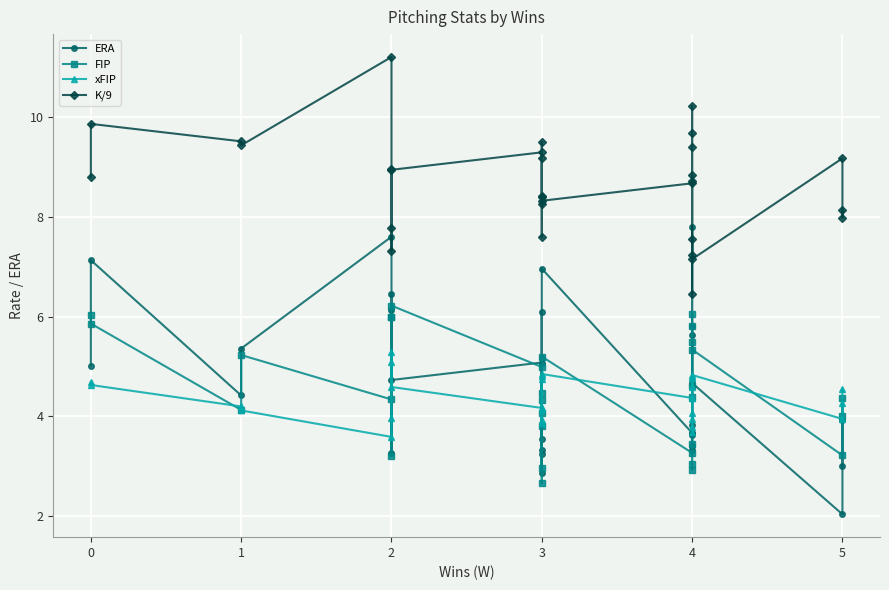

What is the sum of all xFIP values?

130.8